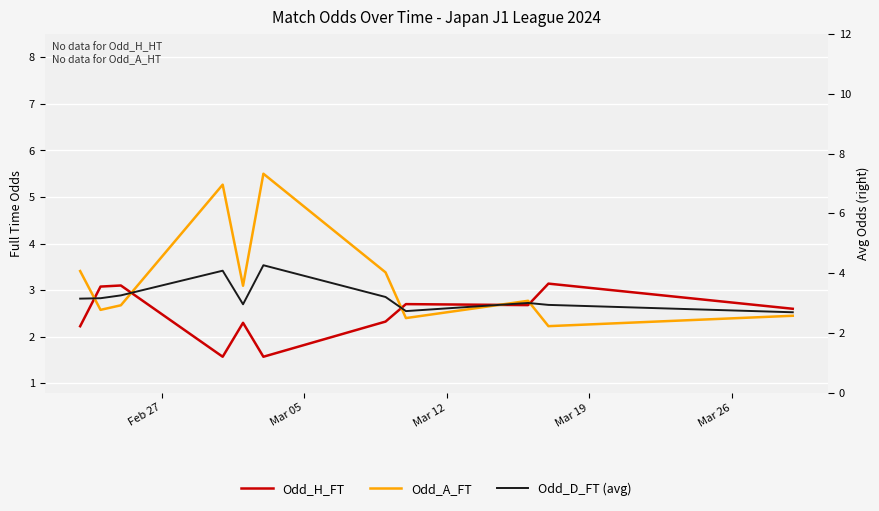

What is the spread (max minus min) of values at Mar 26?

0.8